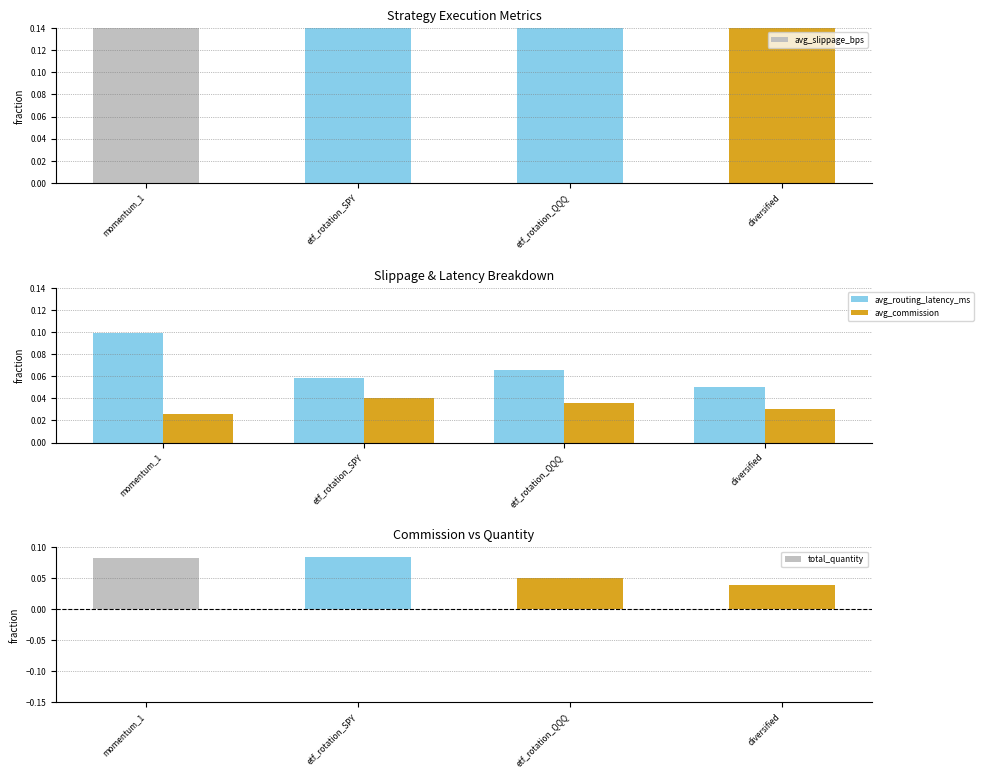

At which label is avg_routing_latency_ms closest to 0?

diversified